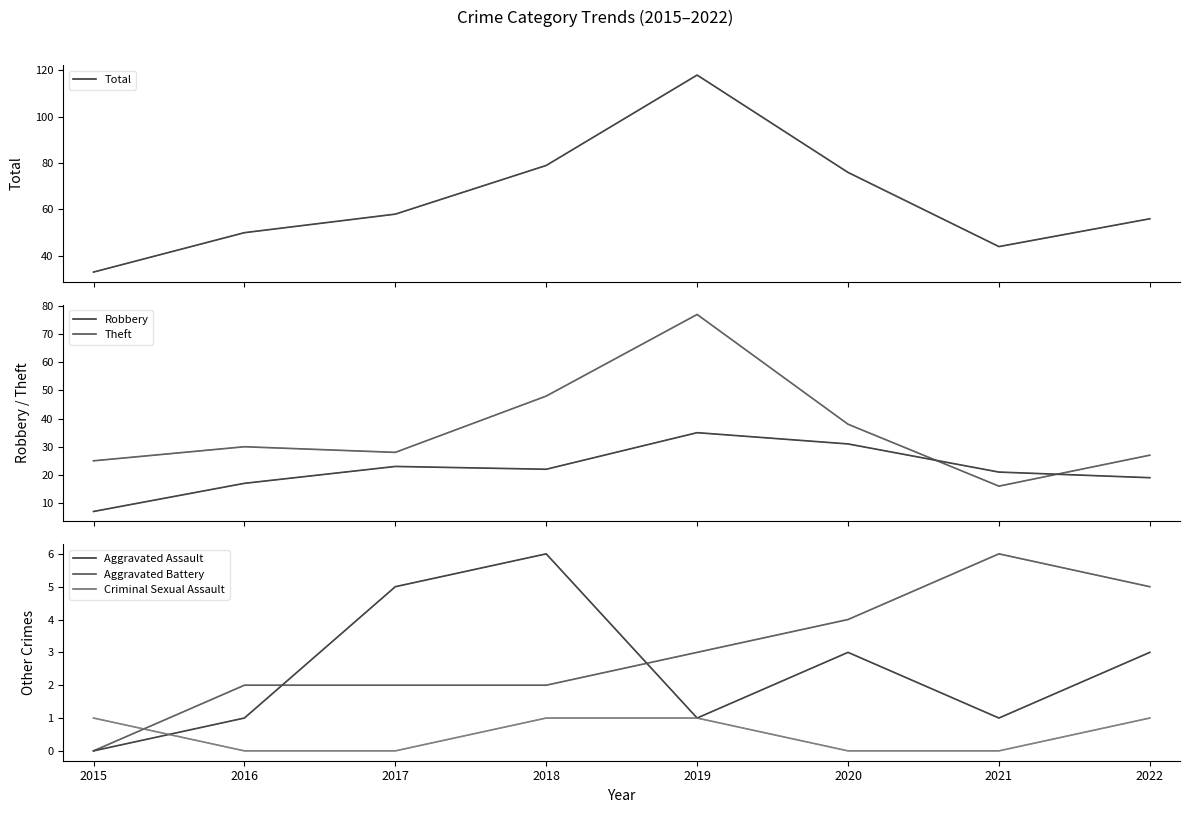

Where is Theft nearest to the value 46?

2018